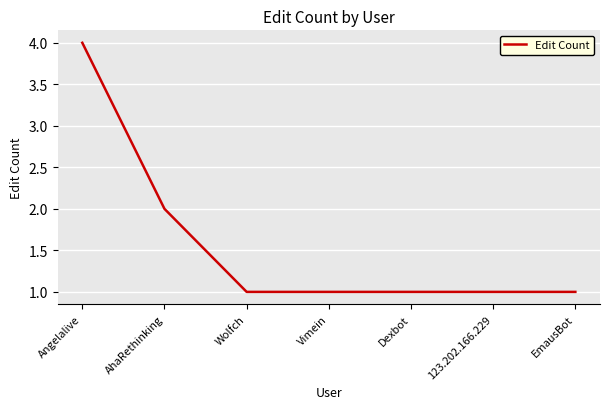

Count the number of categories in the chart.

7